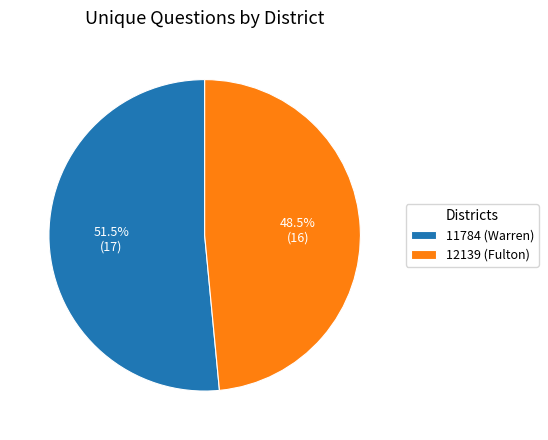

Approximately how many times larger is the value at 11784 (Warren) compared to 12139 (Fulton)?

1.1